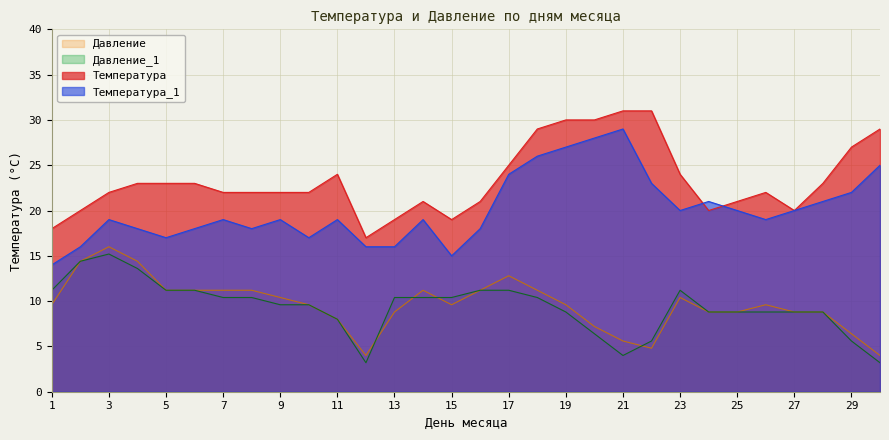

Reading right to left, extract all data points from this chart.

Температура: 30=29.0	29=27.0	28=23.0	27=20.0	26=22.0	25=21.0	24=20.0	23=24.0	22=31.0	21=31.0	20=30.0	19=30.0	18=29.0	17=25.0	16=21.0	15=19.0	14=21.0	13=19.0	12=17.0	11=24.0	10=22.0	9=22.0	8=22.0	7=22.0	6=23.0	5=23.0	4=23.0	3=22.0	2=20.0	1=18.0
Температура_1: 30=25.0	29=22.0	28=21.0	27=20.0	26=19.0	25=20.0	24=21.0	23=20.0	22=23.0	21=29.0	20=28.0	19=27.0	18=26.0	17=24.0	16=18.0	15=15.0	14=19.0	13=16.0	12=16.0	11=19.0	10=17.0	9=19.0	8=18.0	7=19.0	6=18.0	5=17.0	4=18.0	3=19.0	2=16.0	1=14.0
Давление: 30=4.0	29=6.4	28=8.8	27=8.8	26=9.6	25=8.8	24=8.8	23=10.4	22=4.8	21=5.6	20=7.2	19=9.6	18=11.2	17=12.8	16=11.2	15=9.6	14=11.2	13=8.8	12=4.0	11=8.0	10=9.6	9=10.4	8=11.2	7=11.2	6=11.2	5=11.2	4=14.4	3=16.0	2=14.4	1=9.6
Давление_1: 30=3.2	29=5.6	28=8.8	27=8.8	26=8.8	25=8.8	24=8.8	23=11.2	22=5.6	21=4.0	20=6.4	19=8.8	18=10.4	17=11.2	16=11.2	15=10.4	14=10.4	13=10.4	12=3.2	11=8.0	10=9.6	9=9.6	8=10.4	7=10.4	6=11.2	5=11.2	4=13.6	3=15.2	2=14.4	1=11.2